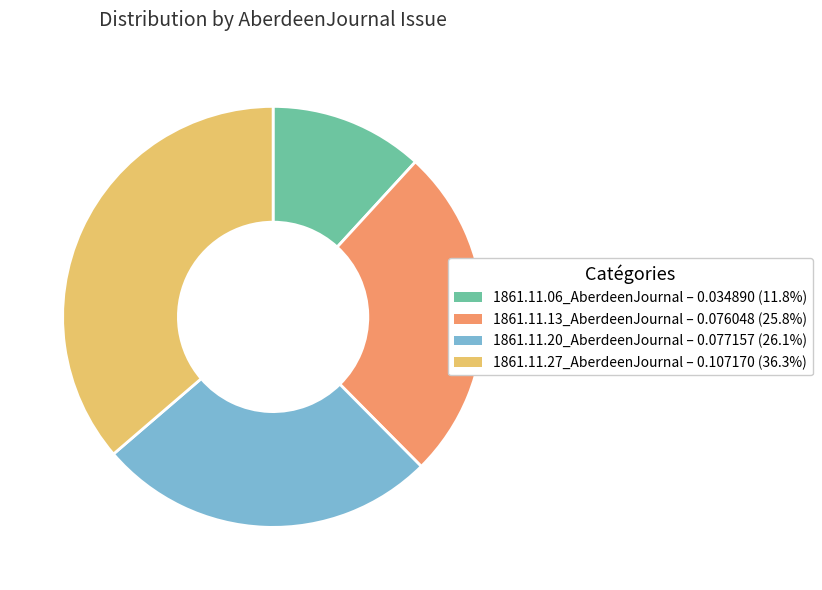

How many slices are in this pie chart?

4